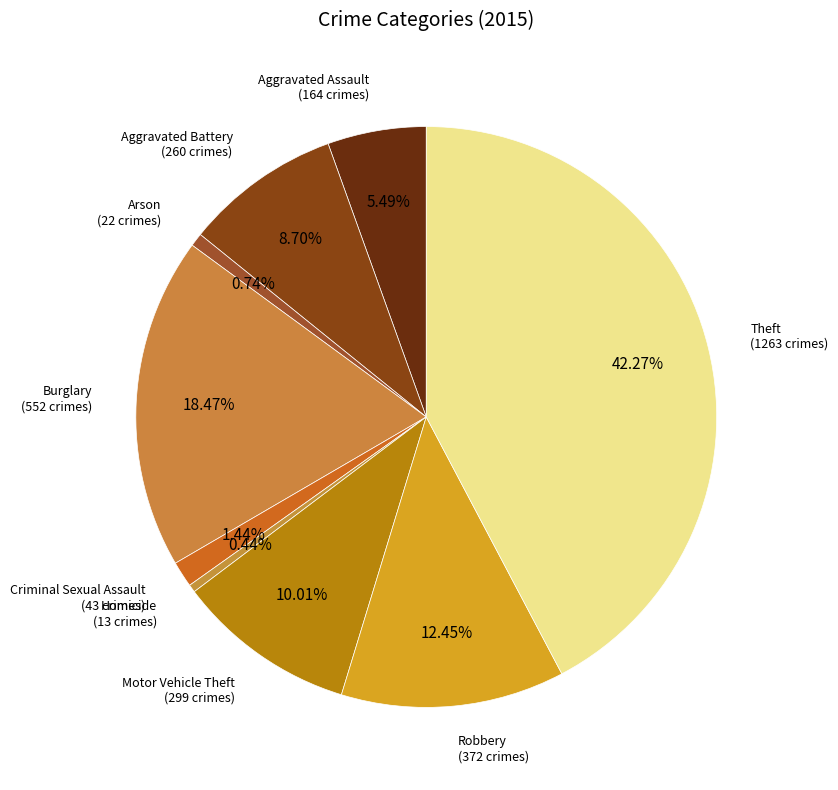

Count the number of slices in the pie.

9